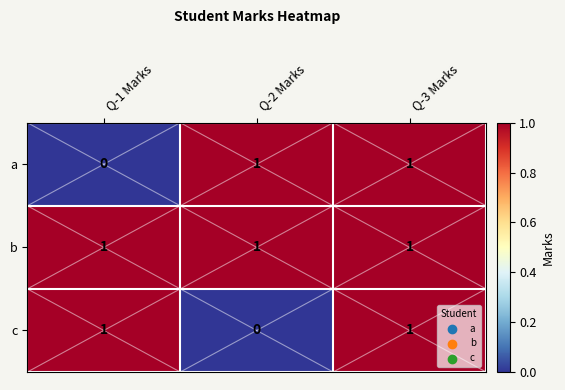

Reading right to left, transcribe all the data shown in this chart.

a: 1	1	0
b: 1	1	1
c: 1	0	1